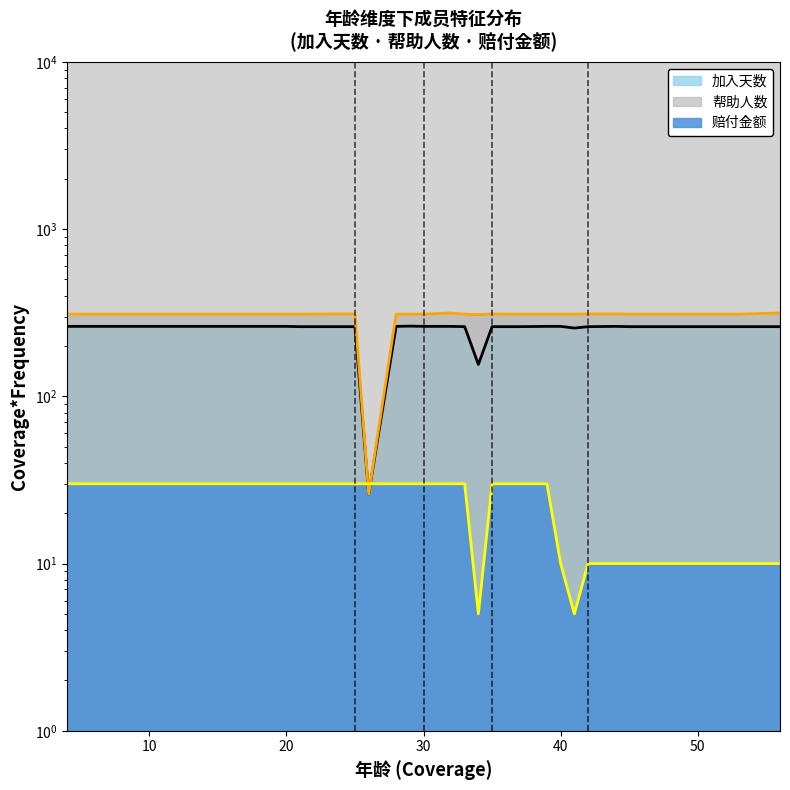

What is the maximum value shown in the chart?

315